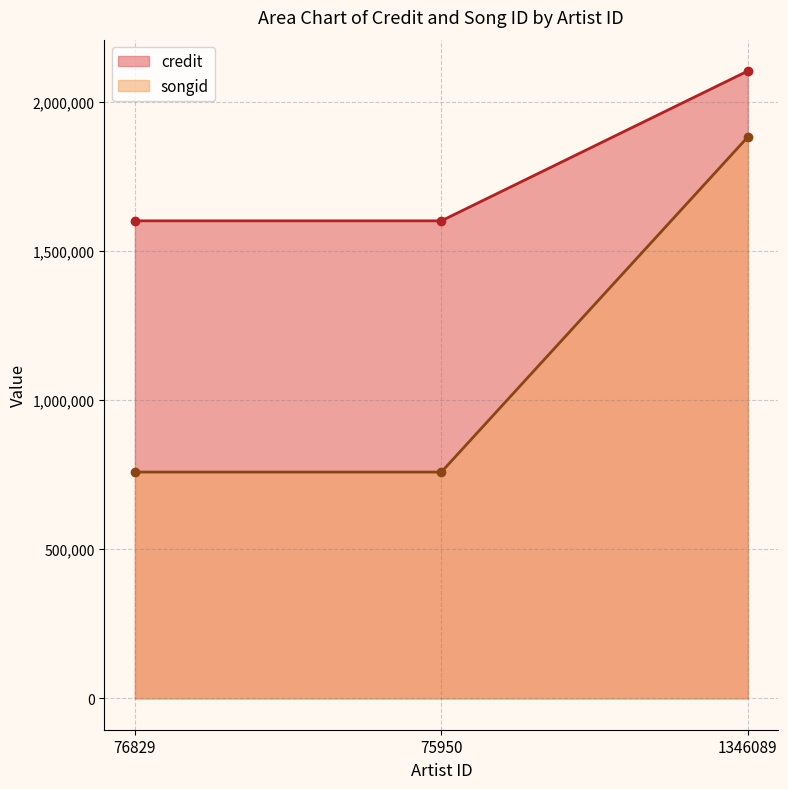

Read the credit value at 76829, to the nearest 100.

1600400